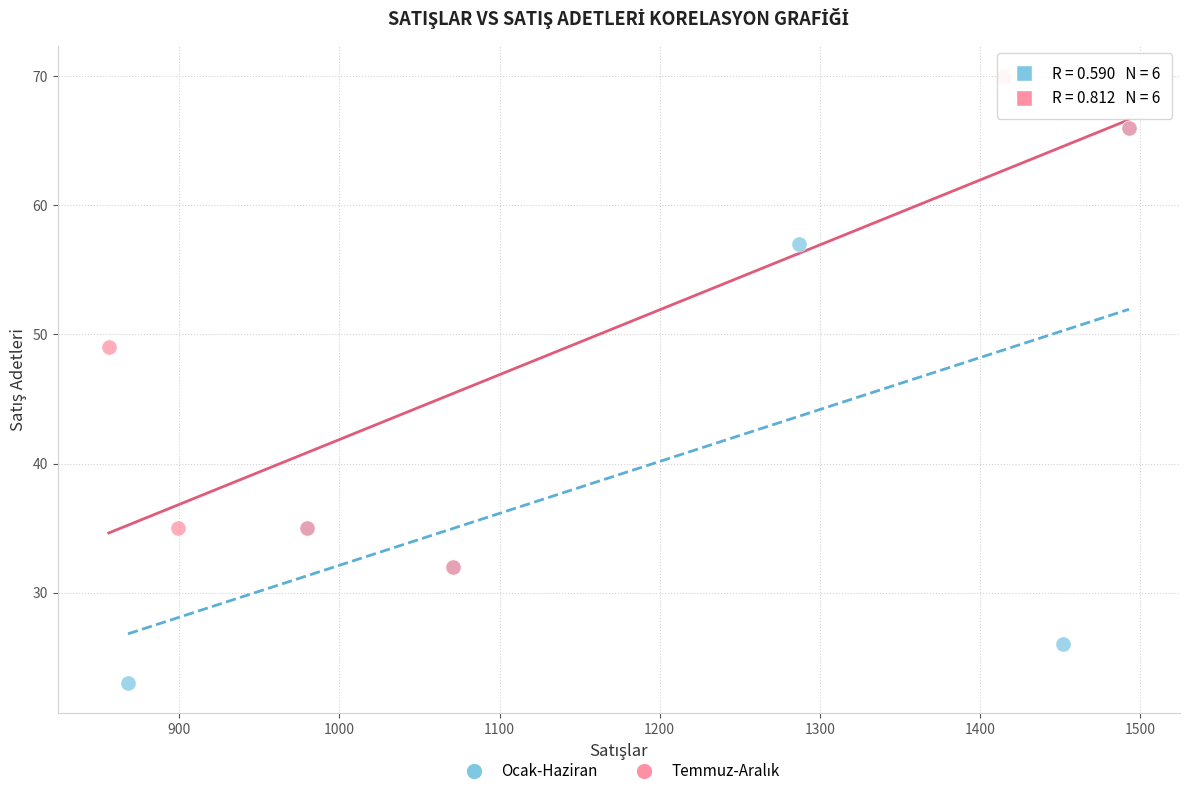

Which series contains the lowest Y value?

Ocak-Haziran